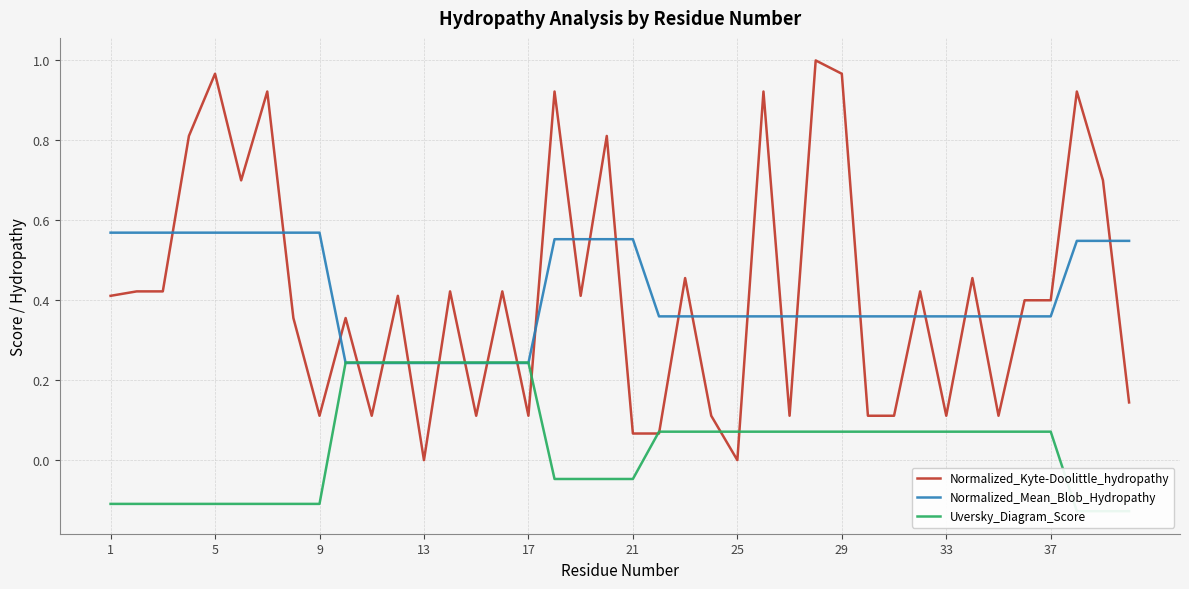

What is the difference between the highest and lowest values at 1?

0.7